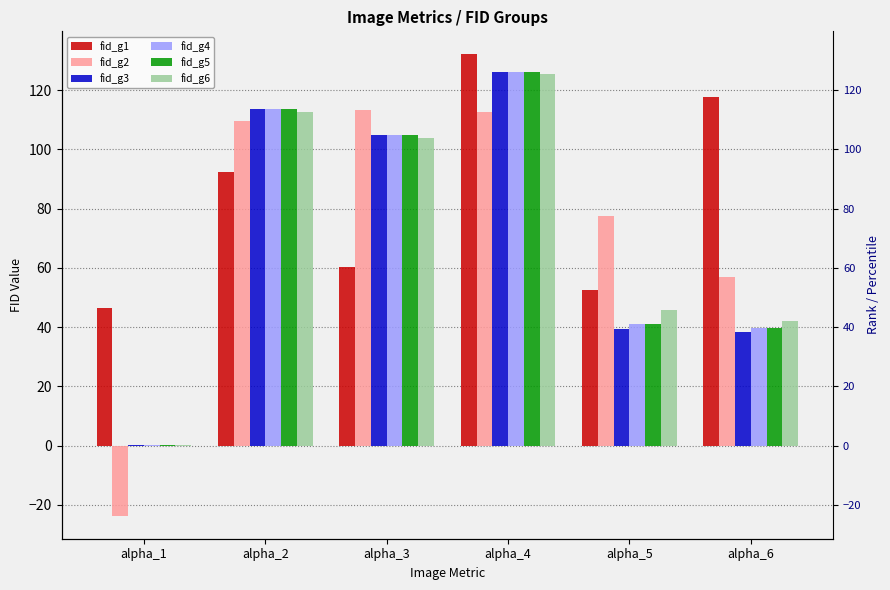

The fid_g4 series shows 189.6 at alpha_2. True or false?

False